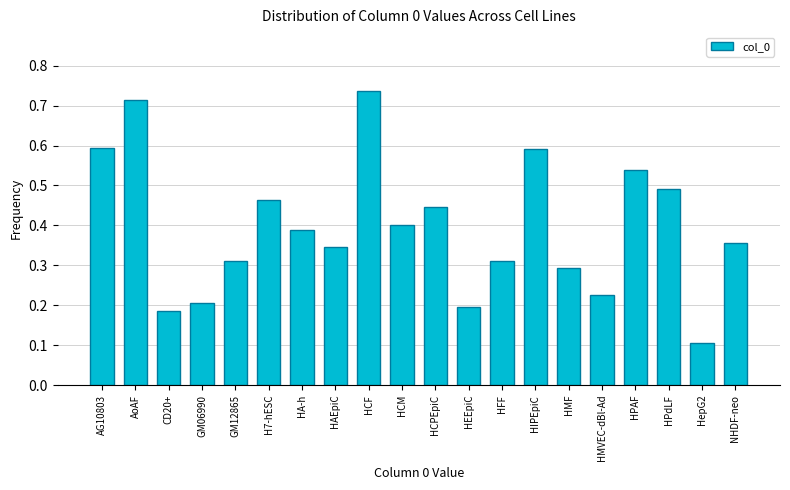

Which has a higher value, GM06990 or HepG2?

GM06990